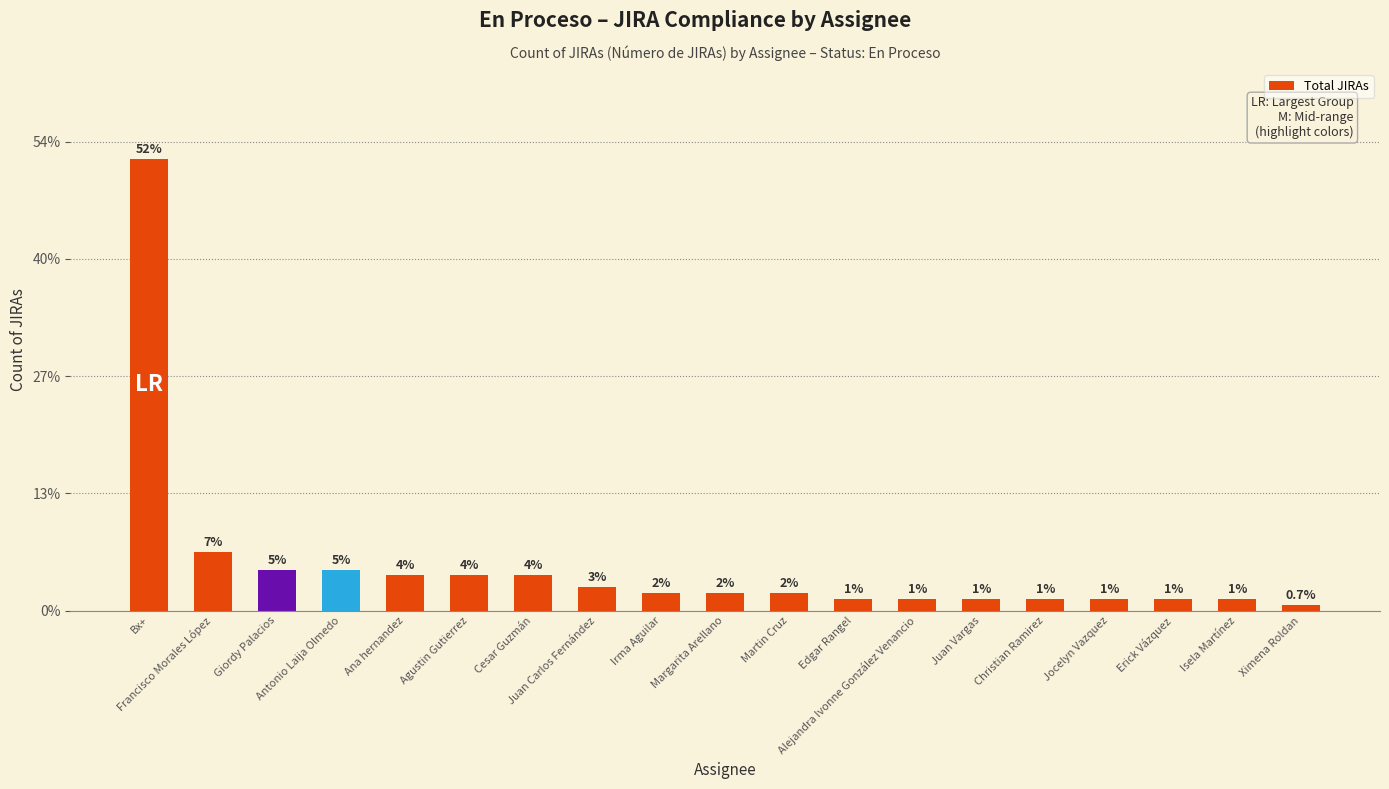

Does the chart contain stacked bars?

No